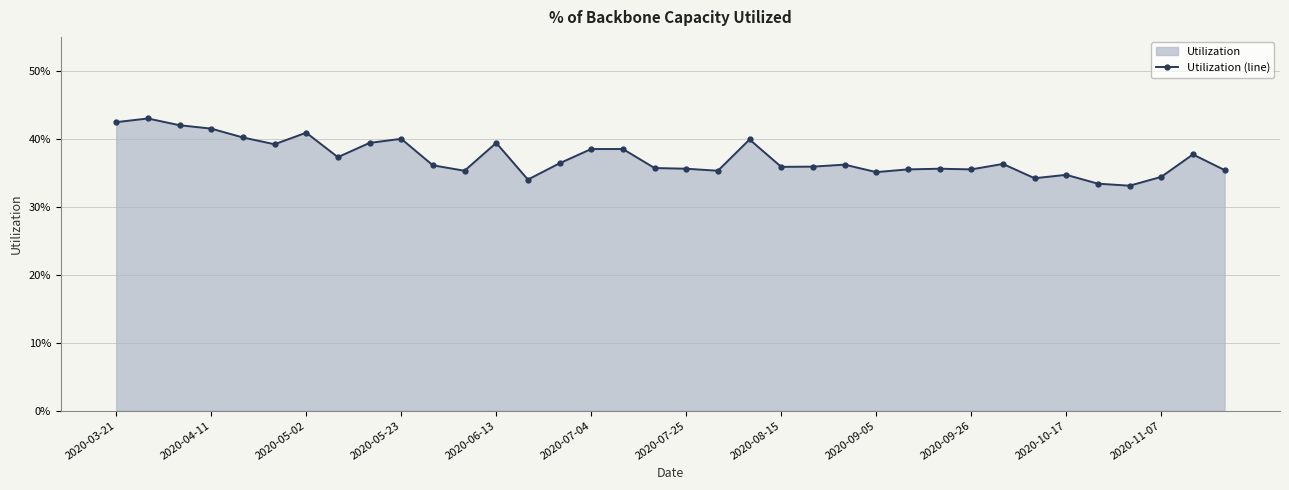

What is the average value?

0.4